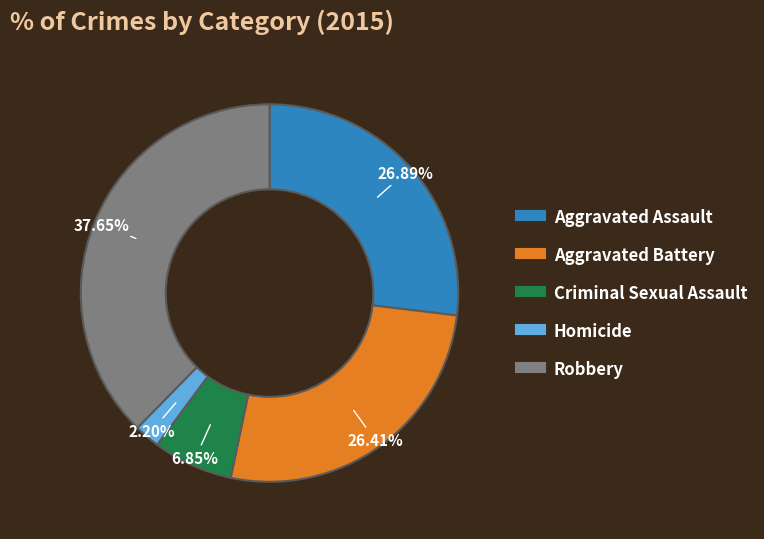

Does any single category account for the majority?

No